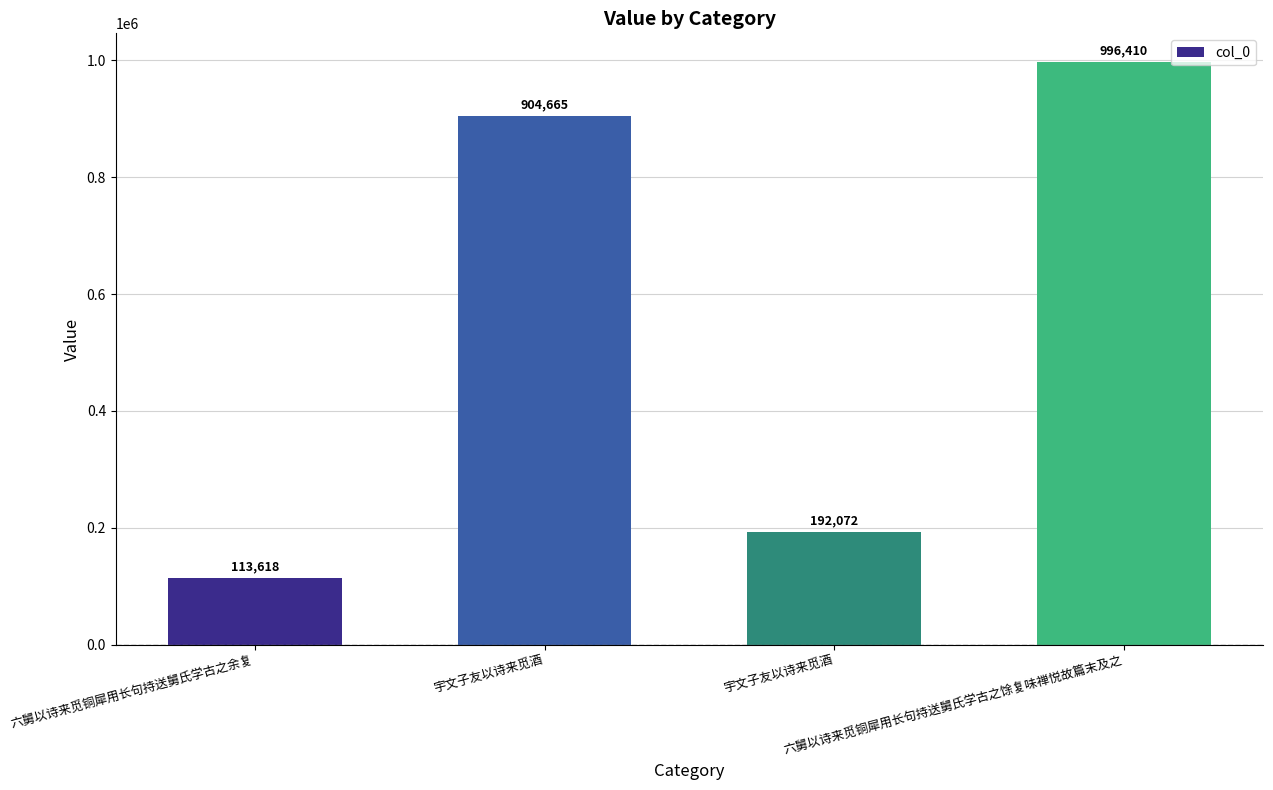

Are the bars horizontal?

No